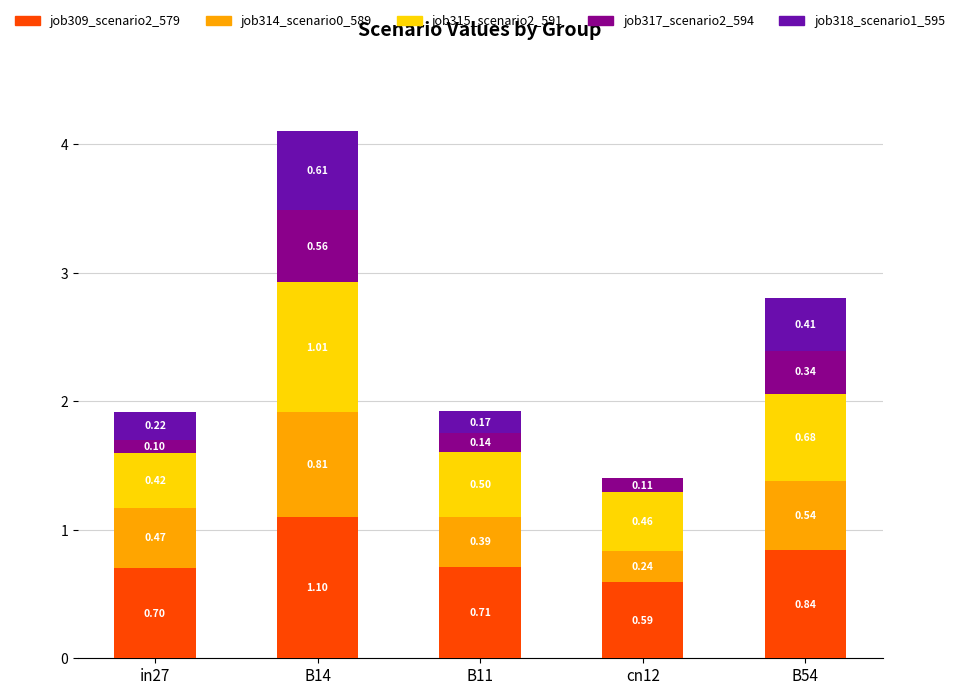

What is the total value across all series at B11?

1.9